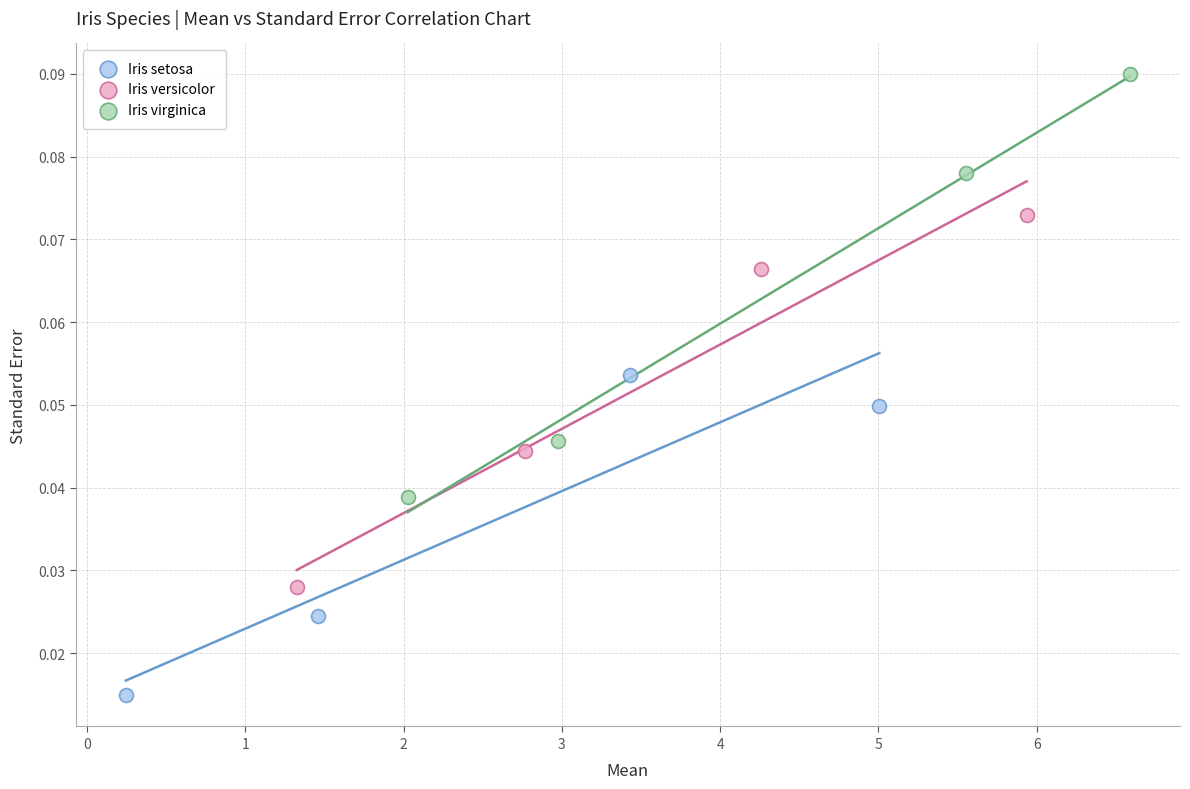

What are all the series names shown in the legend?

Iris setosa, Iris versicolor, Iris virginica